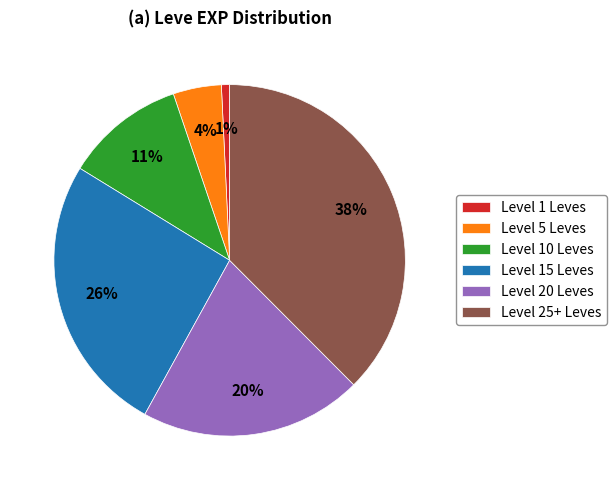

Which has a higher value, Level 15 Leves or Level 1 Leves?

Level 15 Leves